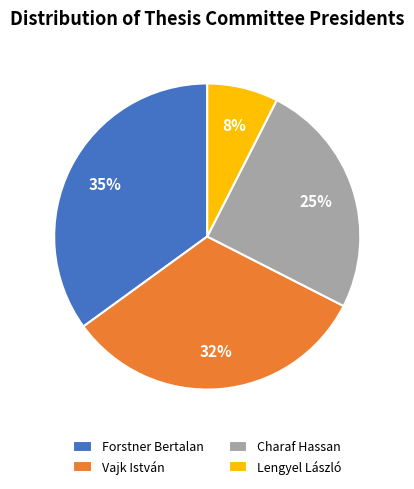

What is the ratio of the value at Charaf Hassan to the value at Forstner Bertalan?

0.7